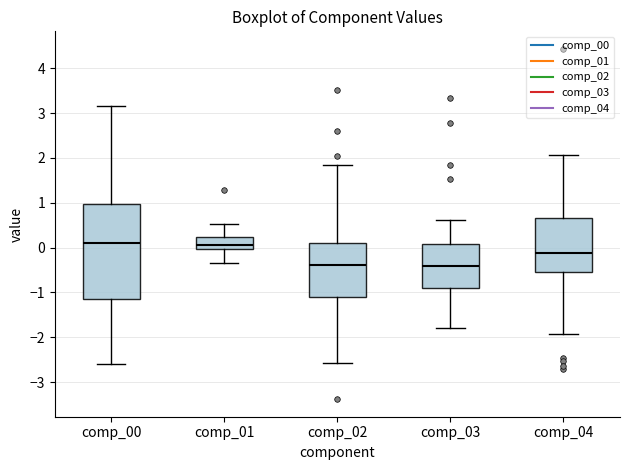

Reading left to right, read every box against the y-axis: the position of its median line, the range the box covers, and the ends of its whiskers. The values are not printed on the chart, so give them approximately, as read against the axis.

comp_00: median 0.1, box -1.1 to 1.0, whiskers -2.6 to 3.2
comp_01: median 0.1, box 0.0 to 0.2, whiskers -0.3 to 0.5
comp_02: median -0.4, box -1.1 to 0.1, whiskers -2.6 to 1.8
comp_03: median -0.4, box -0.9 to 0.1, whiskers -1.8 to 0.6
comp_04: median -0.1, box -0.5 to 0.7, whiskers -1.9 to 2.1